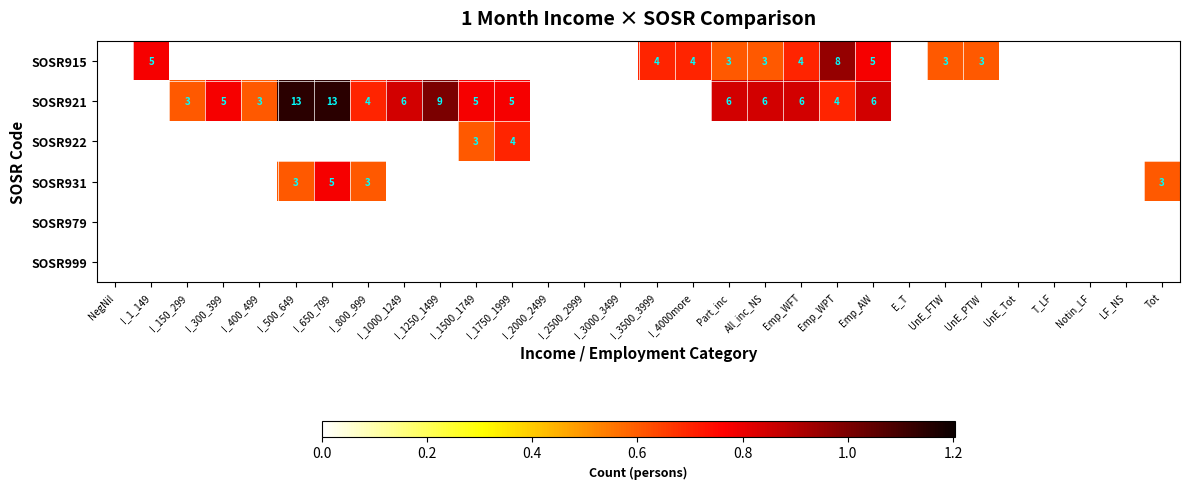

The value of SOSR921 at I_400_499 is 3. True or false?

True